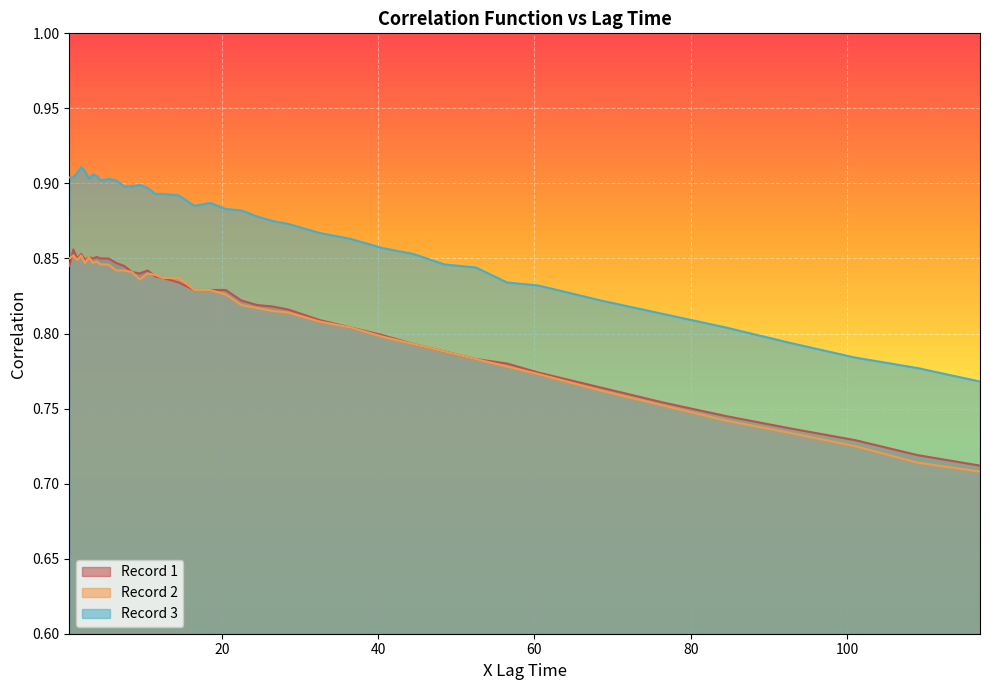

Rank the categories by Record 3 value from highest to lowest.

2.0, 2.5, 1.5, 3.5, 4.0, 0.5, 1.0, 3.0, 5.5, 4.5, 6.5, 9.5, 7.5, 8.5, 10.5, 11.5, 12.5, 14.5, 18.5, 16.5, 20.5, 22.5, 24.5, 26.5, 28.5, 32.5, 36.5, 40.5, 44.5, 48.5, 52.5, 56.5, 60.5, 68.5, 76.5, 84.5, 92.5, 101.0, 109.0, 117.0